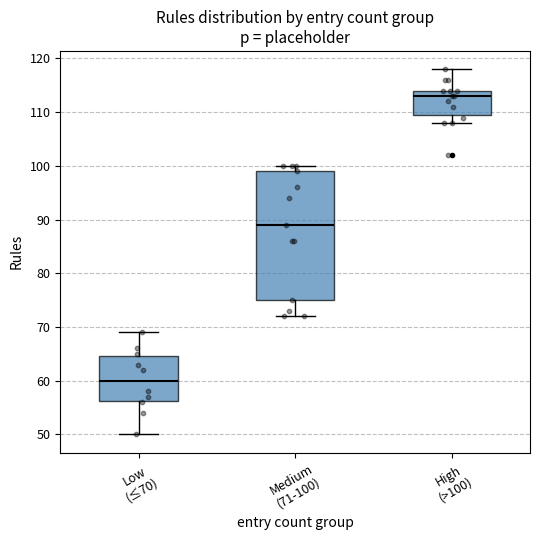

Which box's median line is the lowest?

Low (≤70)